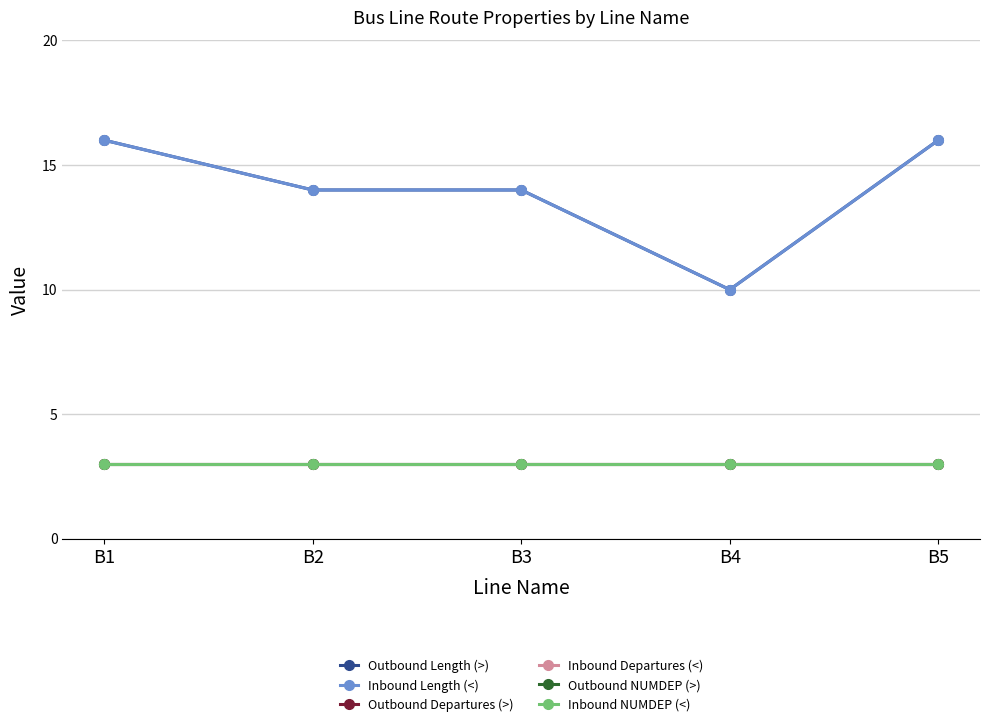

True or false: Inbound Length (<) and Inbound NUMDEP (<) intersect in this chart.

False